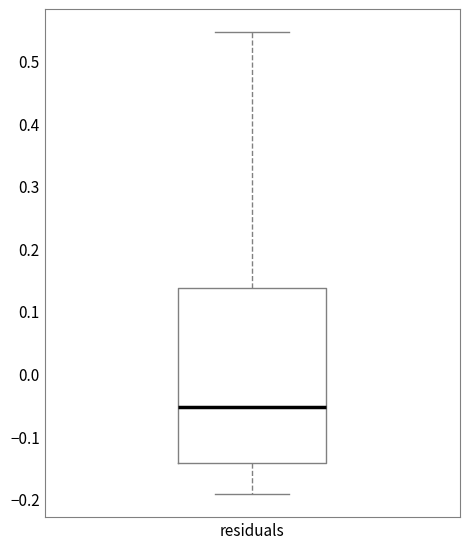

Where is the upper edge of the box for residuals on the y-axis? The values are not printed on the chart, so give them approximately, as read against the axis.

0.14